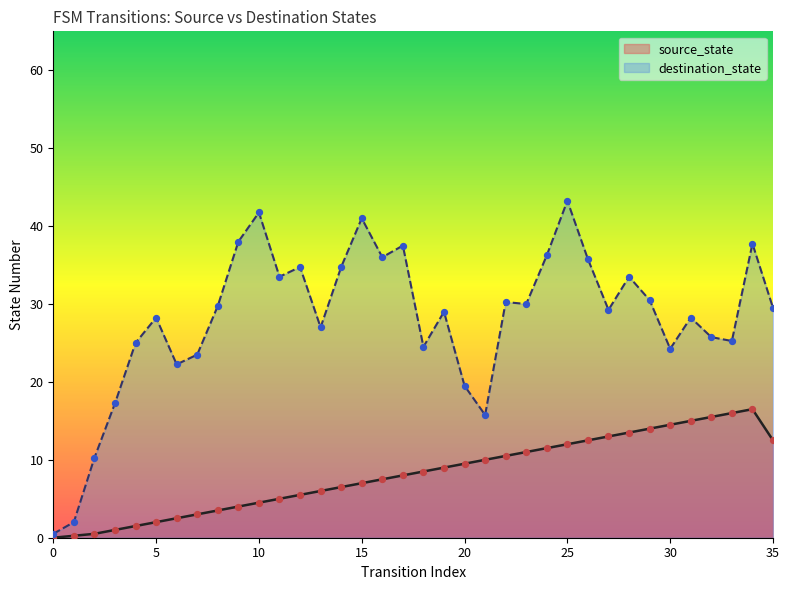

What is the change in value from 0 to 34?

+16.5